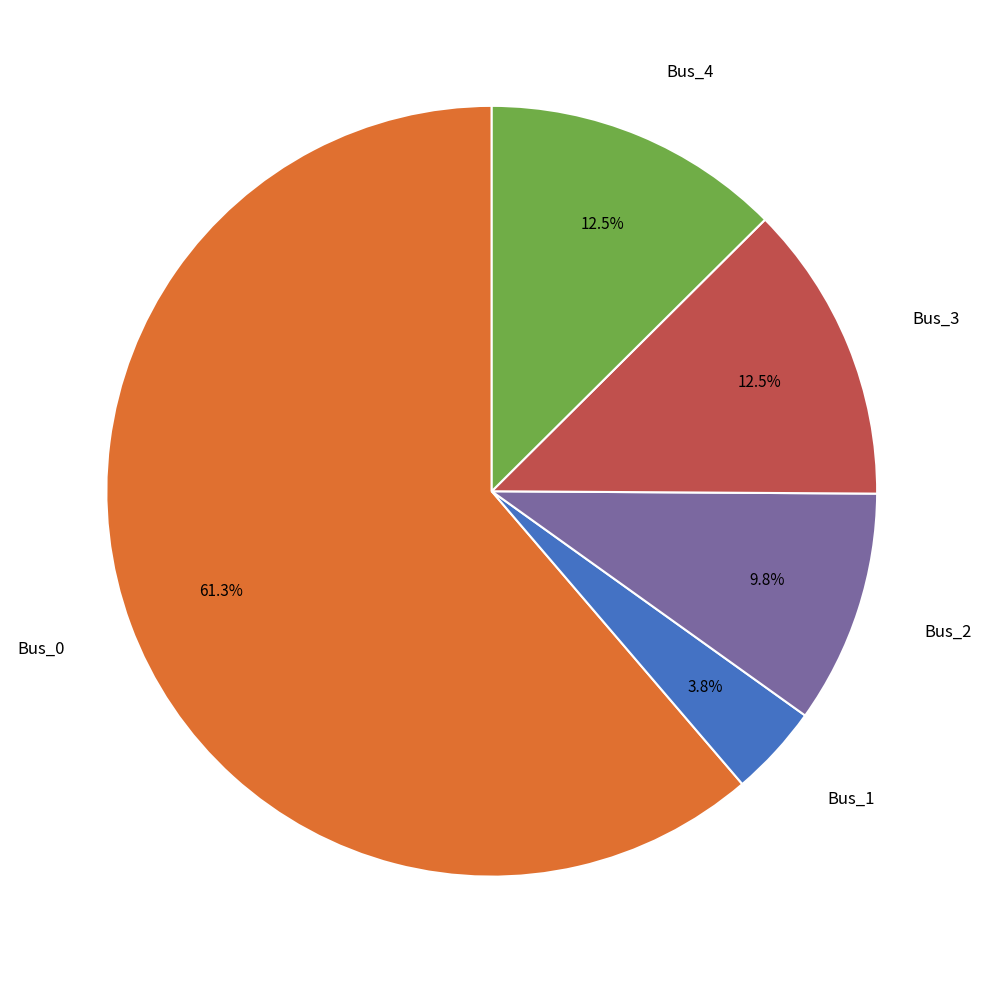

What is the majority slice?

Bus_0